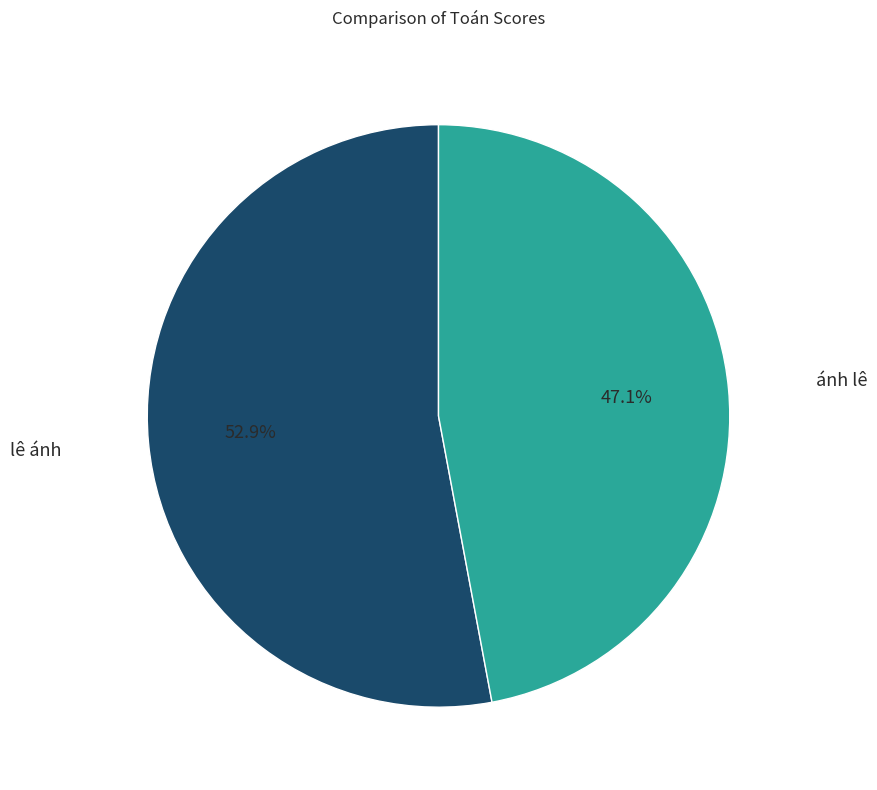

Which category has the smallest portion of the pie?

ánh lê